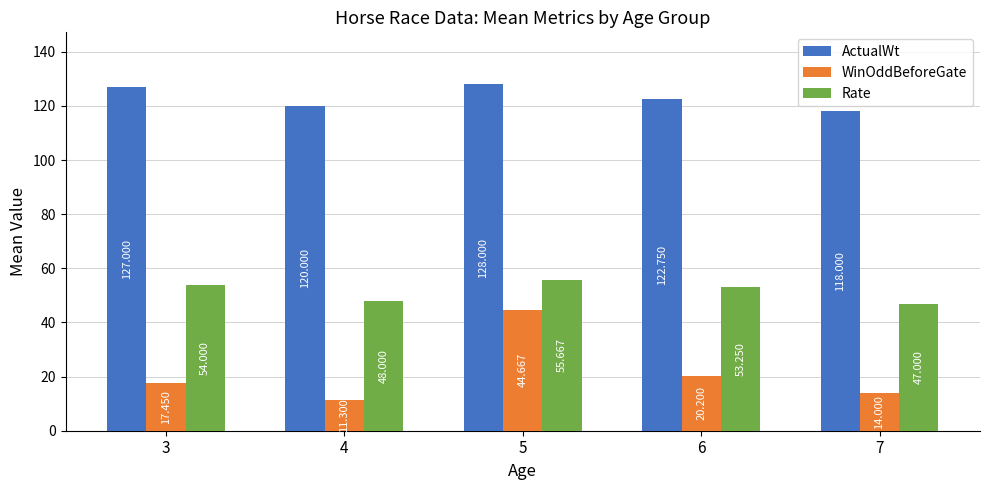

The ActualWt series shows 57.3 at 7. True or false?

False